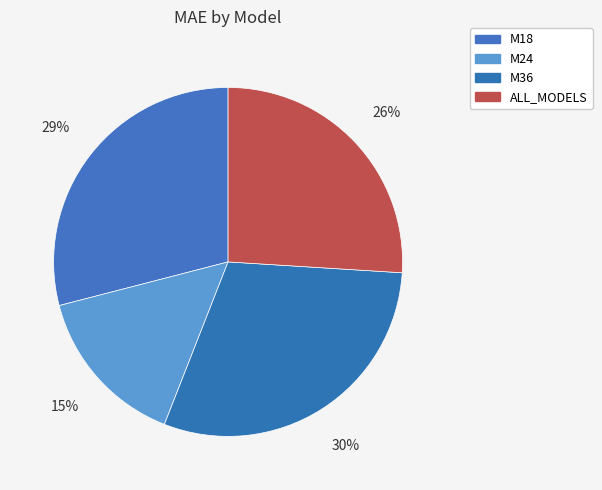

Is there a majority slice in this chart?

No